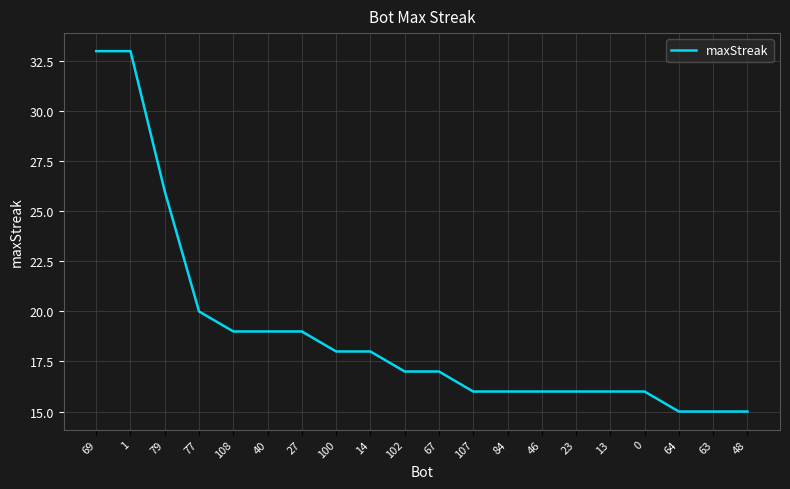

What is the greatest value displayed?

33